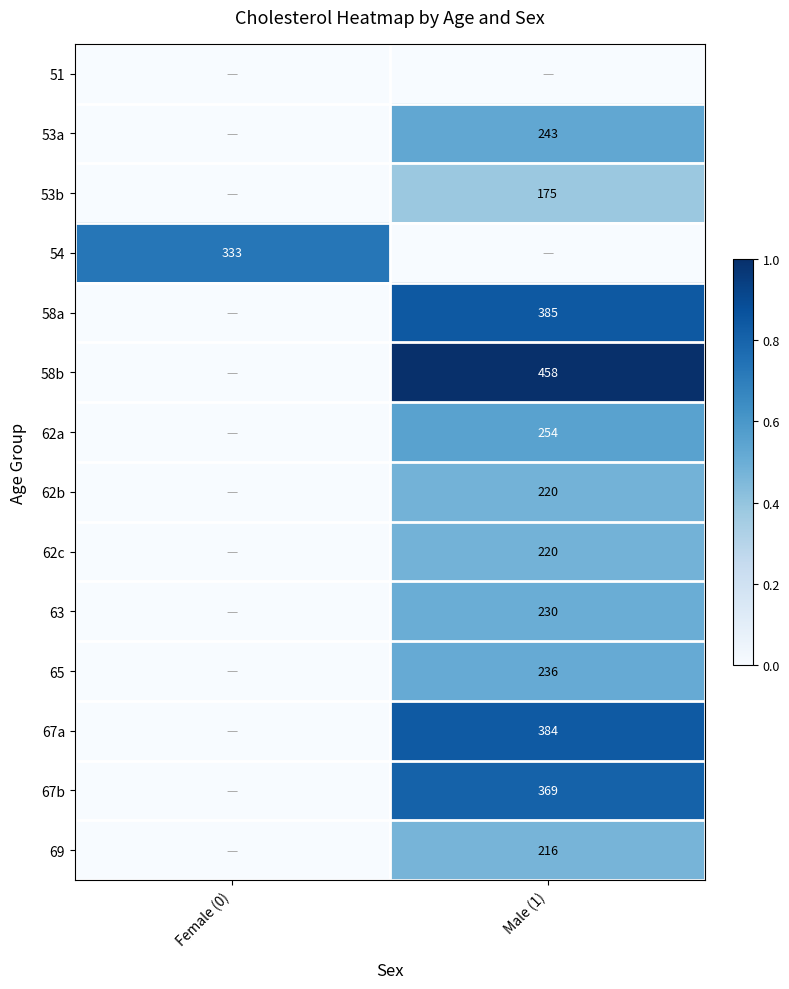

The value of 65 at Male (1) is 389. True or false?

False